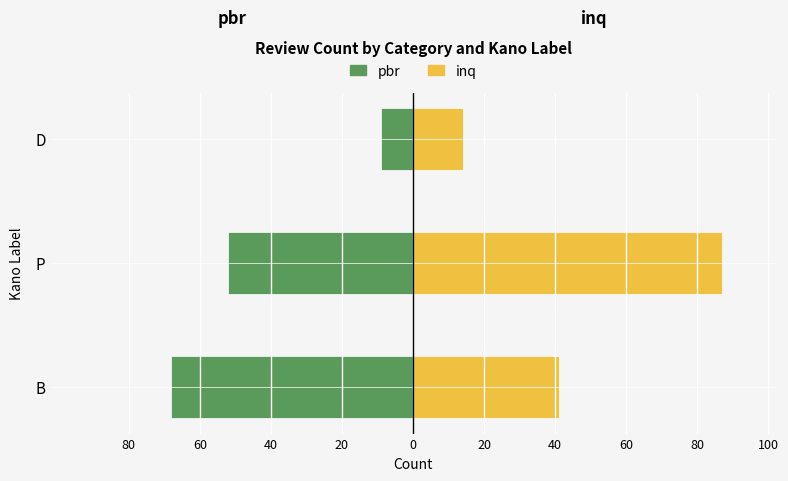

Is it true that pbr equals -25 at P?

False